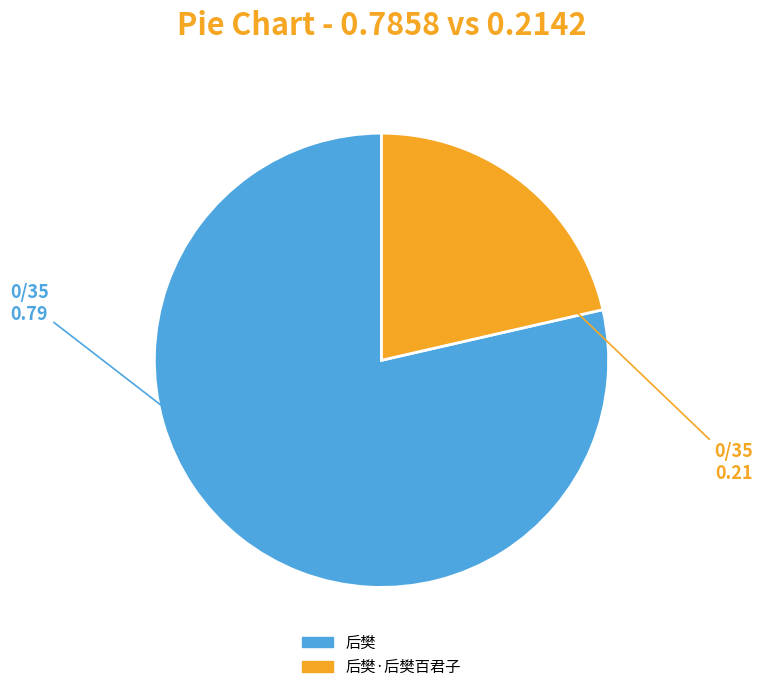

Is there a majority slice in this chart?

Yes